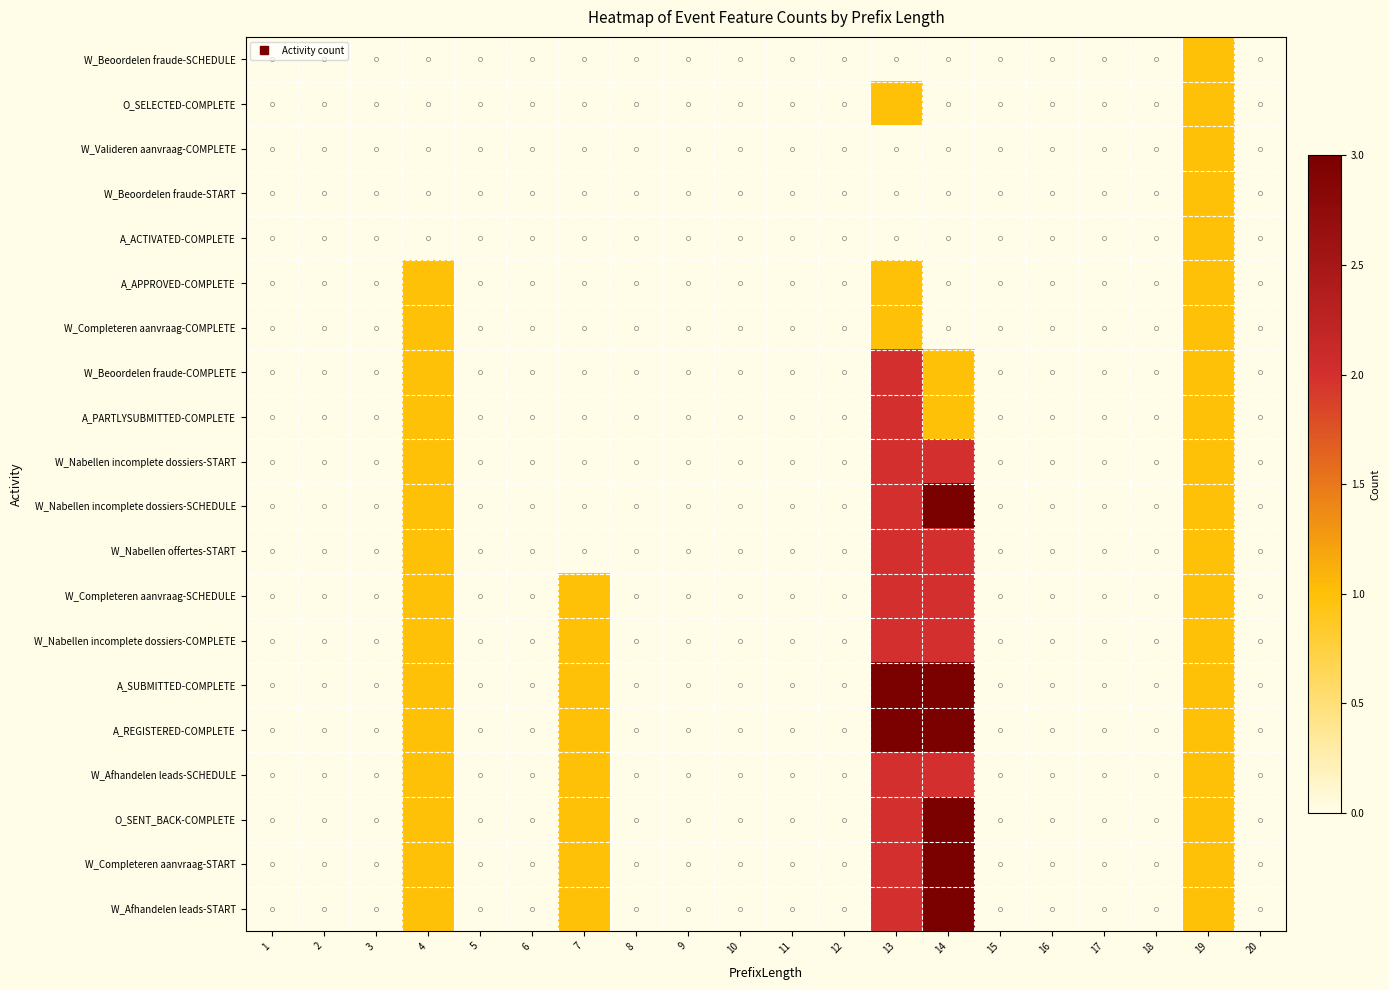

Reading right to left, extract all data points from this chart.

W_Beoordelen fraude-SCHEDULE: 20=0	19=1	18=0	17=0	16=0	15=0	14=0	13=0	12=0	11=0	10=0	9=0	8=0	7=0	6=0	5=0	4=0	3=0	2=0	1=0
O_SELECTED-COMPLETE: 20=0	19=1	18=0	17=0	16=0	15=0	14=0	13=1	12=0	11=0	10=0	9=0	8=0	7=0	6=0	5=0	4=0	3=0	2=0	1=0
W_Valideren aanvraag-COMPLETE: 20=0	19=1	18=0	17=0	16=0	15=0	14=0	13=0	12=0	11=0	10=0	9=0	8=0	7=0	6=0	5=0	4=0	3=0	2=0	1=0
W_Beoordelen fraude-START: 20=0	19=1	18=0	17=0	16=0	15=0	14=0	13=0	12=0	11=0	10=0	9=0	8=0	7=0	6=0	5=0	4=0	3=0	2=0	1=0
A_ACTIVATED-COMPLETE: 20=0	19=1	18=0	17=0	16=0	15=0	14=0	13=0	12=0	11=0	10=0	9=0	8=0	7=0	6=0	5=0	4=0	3=0	2=0	1=0
A_APPROVED-COMPLETE: 20=0	19=1	18=0	17=0	16=0	15=0	14=0	13=1	12=0	11=0	10=0	9=0	8=0	7=0	6=0	5=0	4=1	3=0	2=0	1=0
W_Completeren aanvraag-COMPLETE: 20=0	19=1	18=0	17=0	16=0	15=0	14=0	13=1	12=0	11=0	10=0	9=0	8=0	7=0	6=0	5=0	4=1	3=0	2=0	1=0
W_Beoordelen fraude-COMPLETE: 20=0	19=1	18=0	17=0	16=0	15=0	14=1	13=2	12=0	11=0	10=0	9=0	8=0	7=0	6=0	5=0	4=1	3=0	2=0	1=0
A_PARTLYSUBMITTED-COMPLETE: 20=0	19=1	18=0	17=0	16=0	15=0	14=1	13=2	12=0	11=0	10=0	9=0	8=0	7=0	6=0	5=0	4=1	3=0	2=0	1=0
W_Nabellen incomplete dossiers-START: 20=0	19=1	18=0	17=0	16=0	15=0	14=2	13=2	12=0	11=0	10=0	9=0	8=0	7=0	6=0	5=0	4=1	3=0	2=0	1=0
W_Nabellen incomplete dossiers-SCHEDULE: 20=0	19=1	18=0	17=0	16=0	15=0	14=3	13=2	12=0	11=0	10=0	9=0	8=0	7=0	6=0	5=0	4=1	3=0	2=0	1=0
W_Nabellen offertes-START: 20=0	19=1	18=0	17=0	16=0	15=0	14=2	13=2	12=0	11=0	10=0	9=0	8=0	7=0	6=0	5=0	4=1	3=0	2=0	1=0
W_Completeren aanvraag-SCHEDULE: 20=0	19=1	18=0	17=0	16=0	15=0	14=2	13=2	12=0	11=0	10=0	9=0	8=0	7=1	6=0	5=0	4=1	3=0	2=0	1=0
W_Nabellen incomplete dossiers-COMPLETE: 20=0	19=1	18=0	17=0	16=0	15=0	14=2	13=2	12=0	11=0	10=0	9=0	8=0	7=1	6=0	5=0	4=1	3=0	2=0	1=0
A_SUBMITTED-COMPLETE: 20=0	19=1	18=0	17=0	16=0	15=0	14=3	13=3	12=0	11=0	10=0	9=0	8=0	7=1	6=0	5=0	4=1	3=0	2=0	1=0
A_REGISTERED-COMPLETE: 20=0	19=1	18=0	17=0	16=0	15=0	14=3	13=3	12=0	11=0	10=0	9=0	8=0	7=1	6=0	5=0	4=1	3=0	2=0	1=0
W_Afhandelen leads-SCHEDULE: 20=0	19=1	18=0	17=0	16=0	15=0	14=2	13=2	12=0	11=0	10=0	9=0	8=0	7=1	6=0	5=0	4=1	3=0	2=0	1=0
O_SENT_BACK-COMPLETE: 20=0	19=1	18=0	17=0	16=0	15=0	14=3	13=2	12=0	11=0	10=0	9=0	8=0	7=1	6=0	5=0	4=1	3=0	2=0	1=0
W_Completeren aanvraag-START: 20=0	19=1	18=0	17=0	16=0	15=0	14=3	13=2	12=0	11=0	10=0	9=0	8=0	7=1	6=0	5=0	4=1	3=0	2=0	1=0
W_Afhandelen leads-START: 20=0	19=1	18=0	17=0	16=0	15=0	14=3	13=2	12=0	11=0	10=0	9=0	8=0	7=1	6=0	5=0	4=1	3=0	2=0	1=0